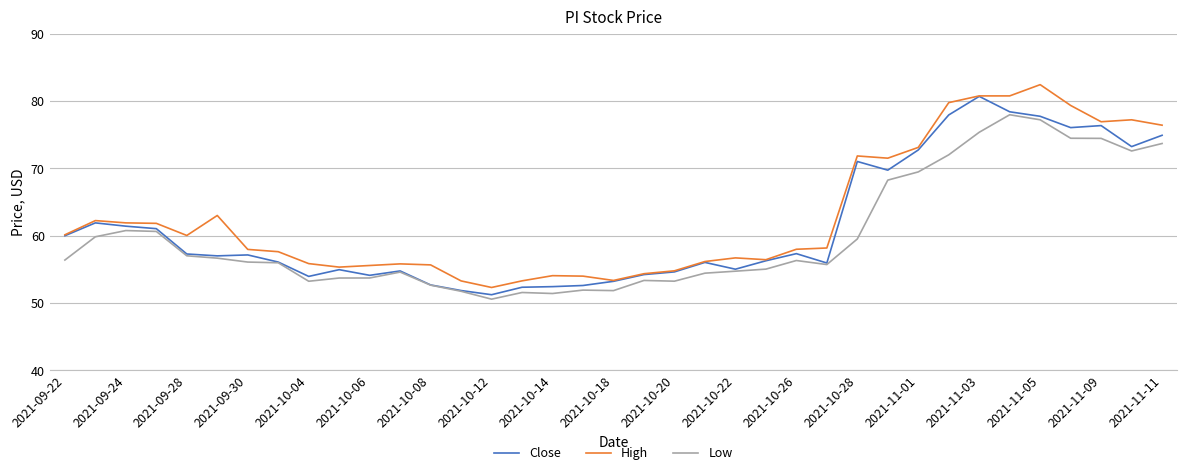

How many lines are shown in the chart?

3